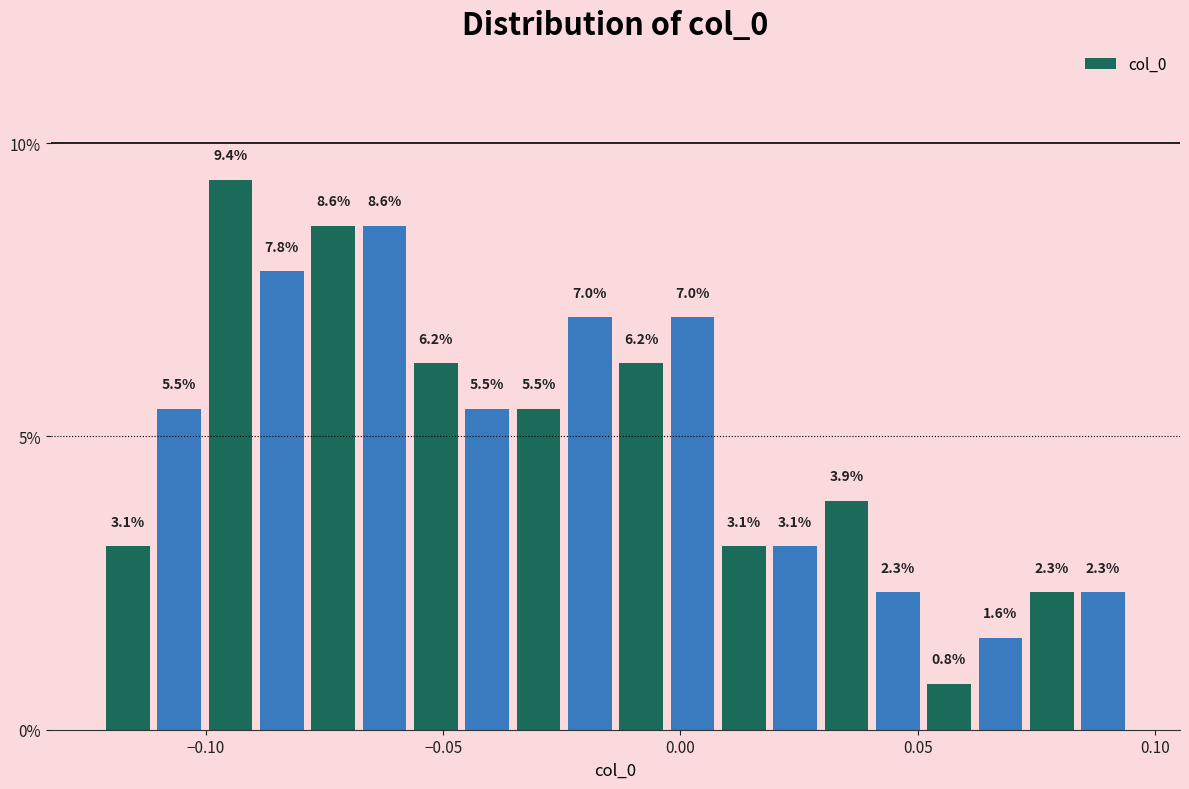

Around what value on the x-axis is the tallest bar? Give the approximate position of its centre, as read against the axis.

-0.095